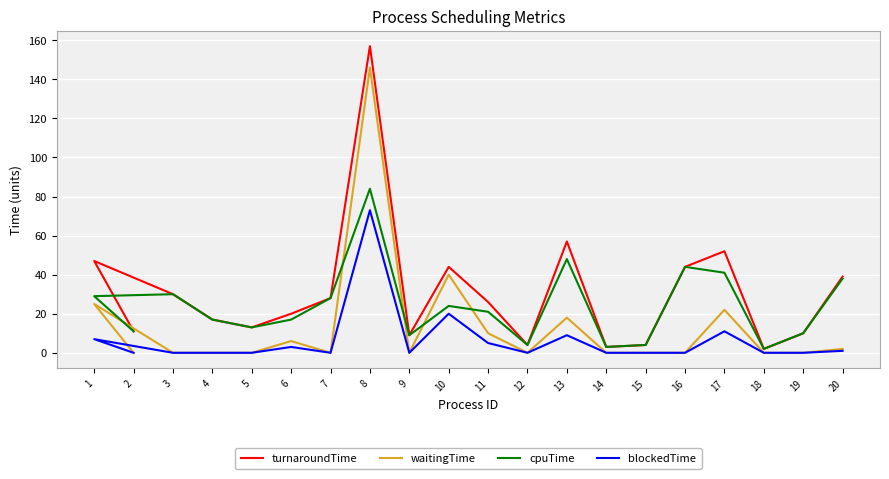

What is the label of the 3rd point from the left?

3